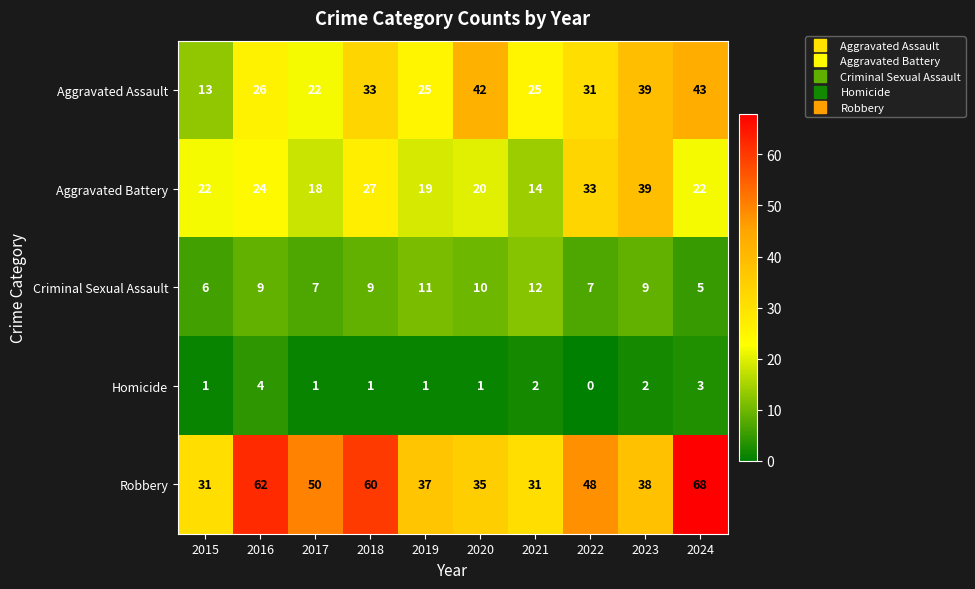

What is the sum of the Criminal Sexual Assault values at 2019 and 2016?

20